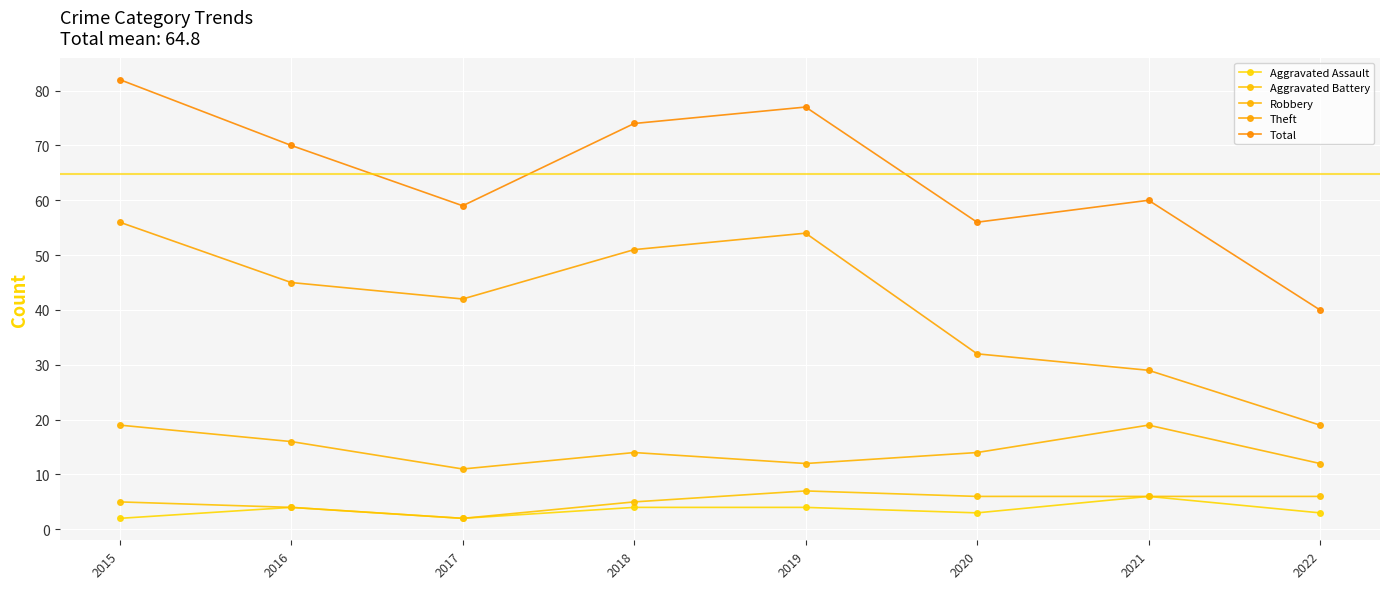

How many lines are shown in the chart?

5